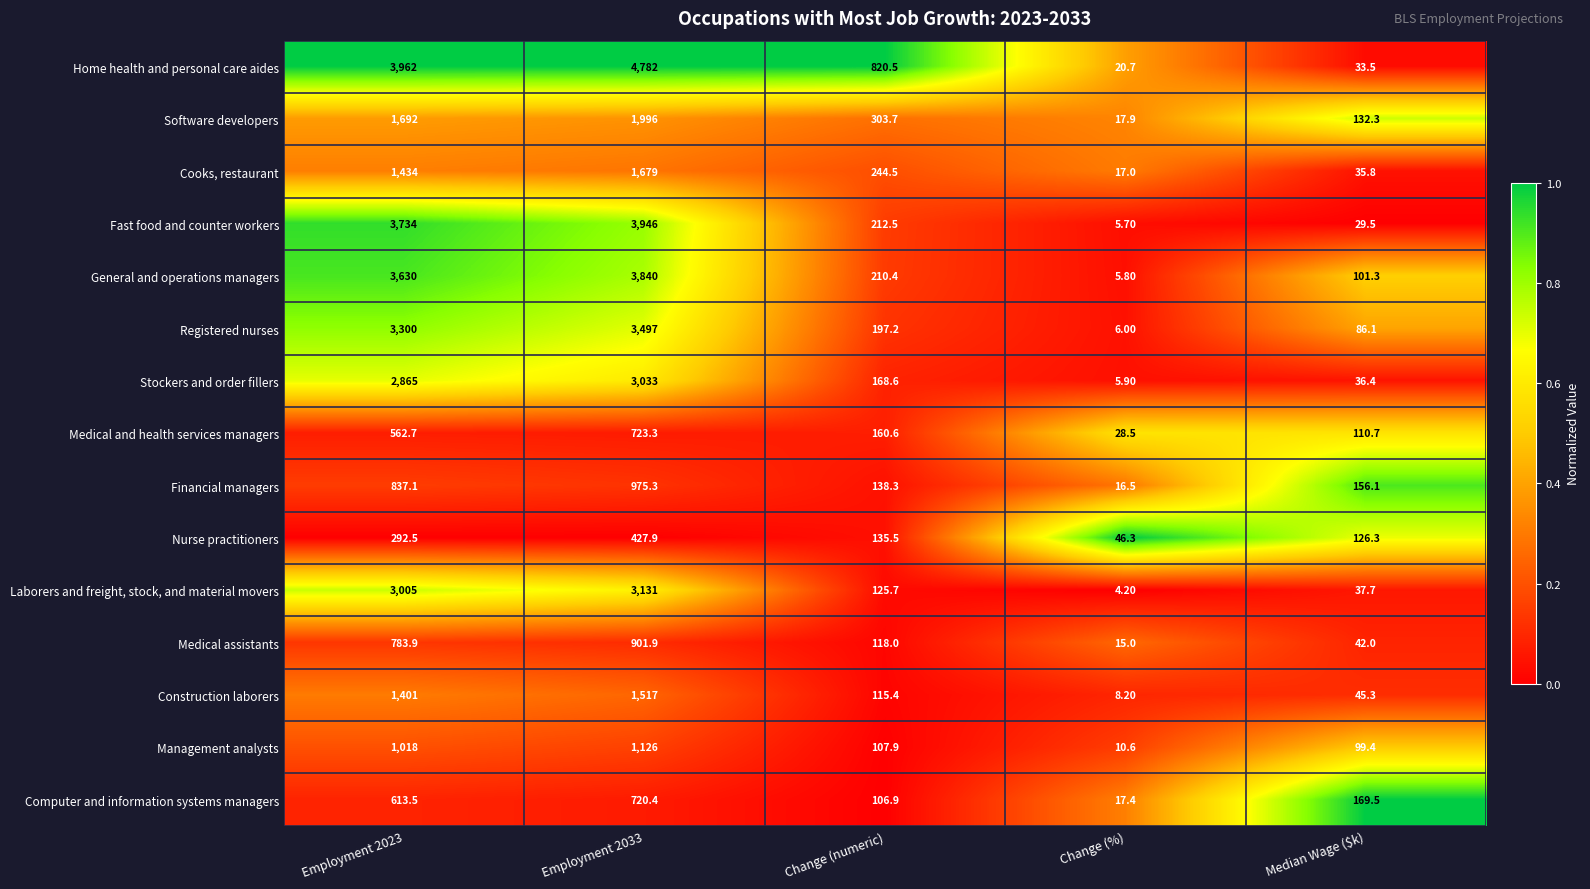

What is the average value of the Computer and information systems managers series?

325.5